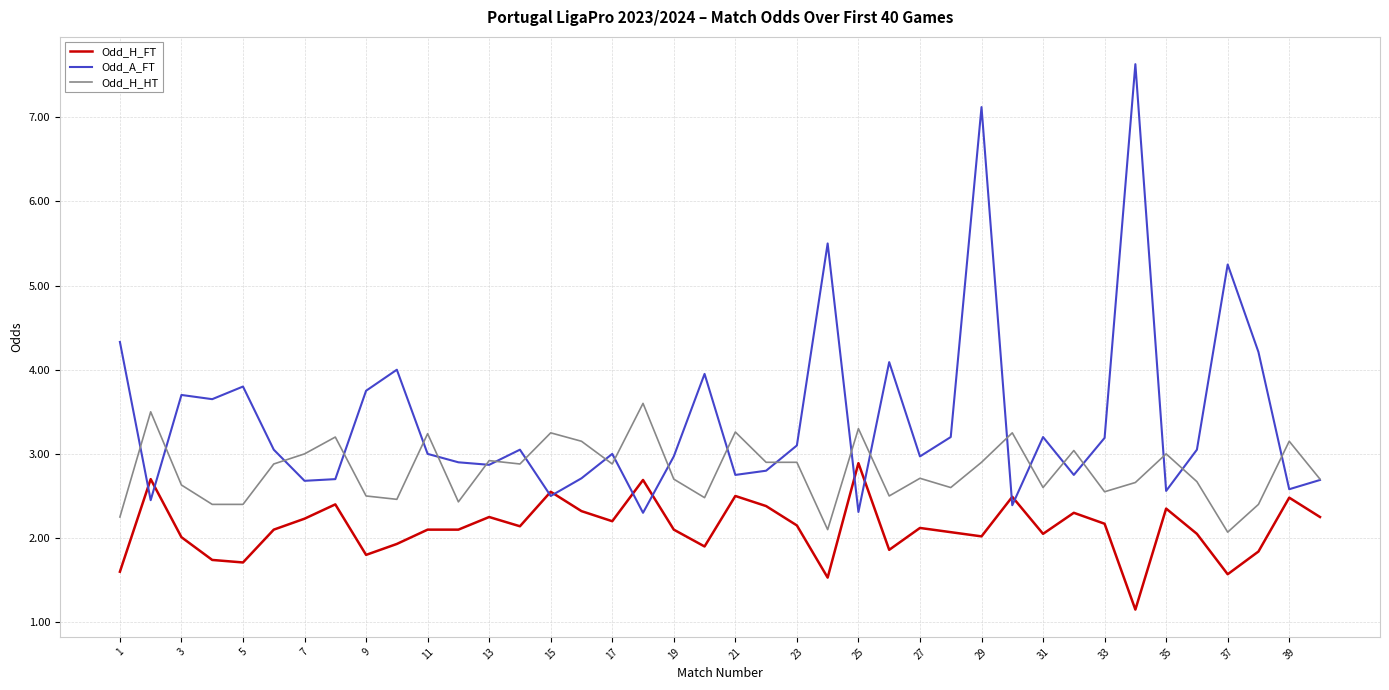

List the series in order of their peak value, lowest first.

Odd_H_FT, Odd_H_HT, Odd_A_FT